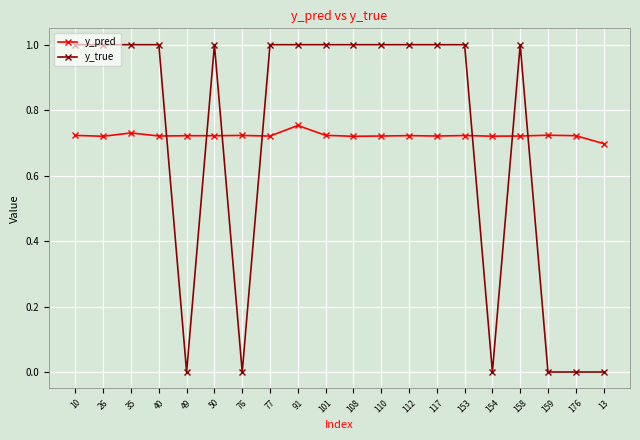

Is the value of y_pred at 112 greater than the value of y_true at 110?

No